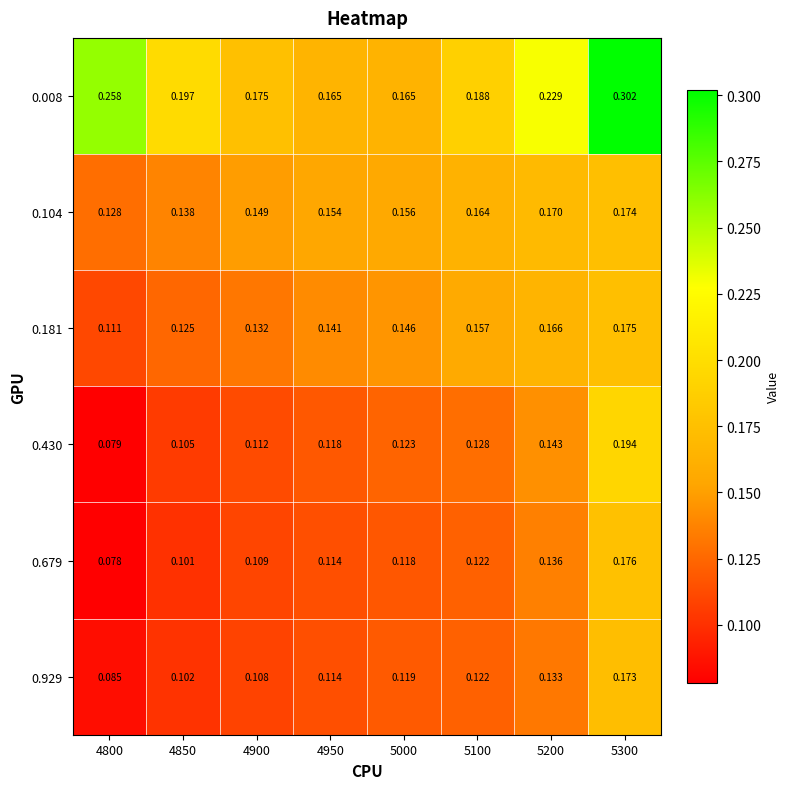

Is the value of 0.181 at 4850 greater than the value of 0.679 at 5100?

Yes